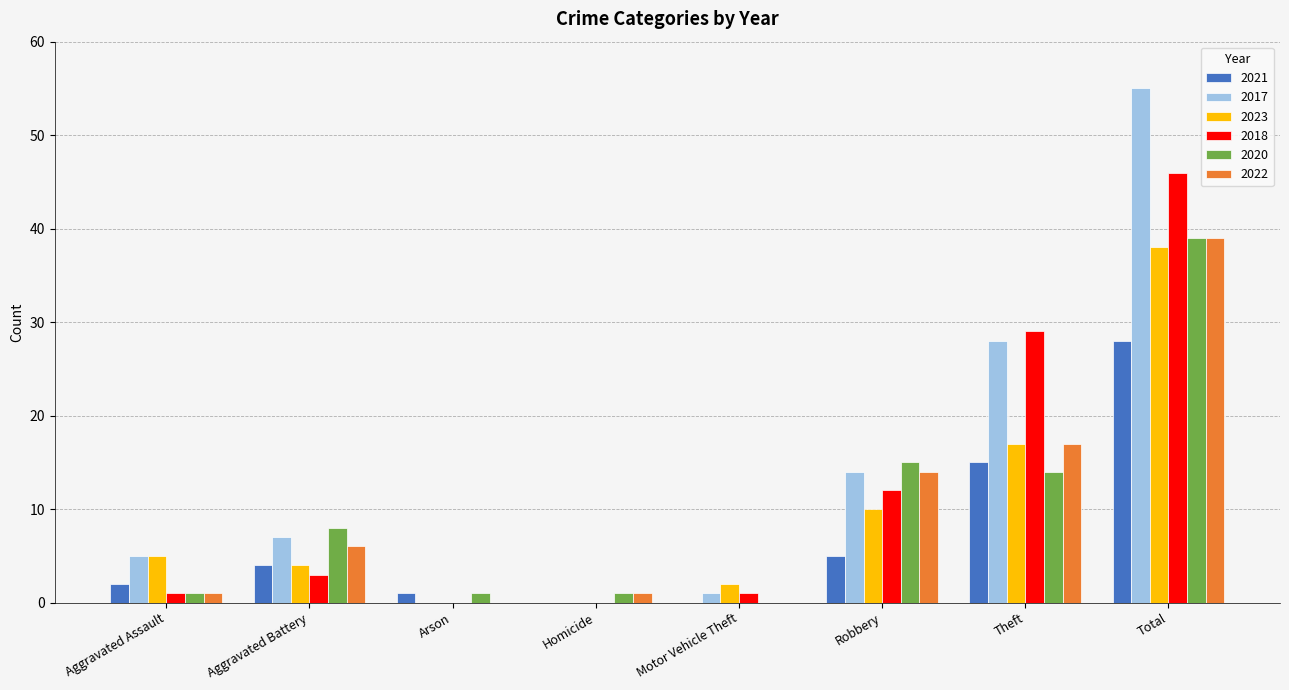

What are all the series names shown in the legend?

2021, 2017, 2023, 2018, 2020, 2022